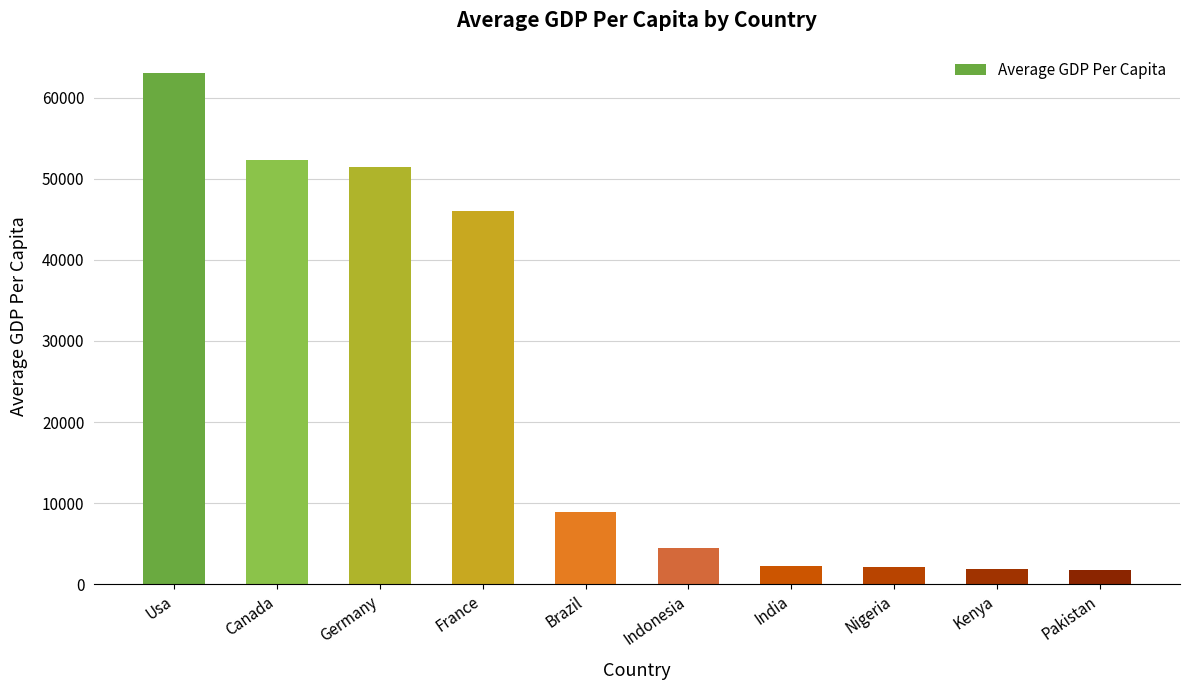

What is the label of the 2nd bar from the right?

Kenya